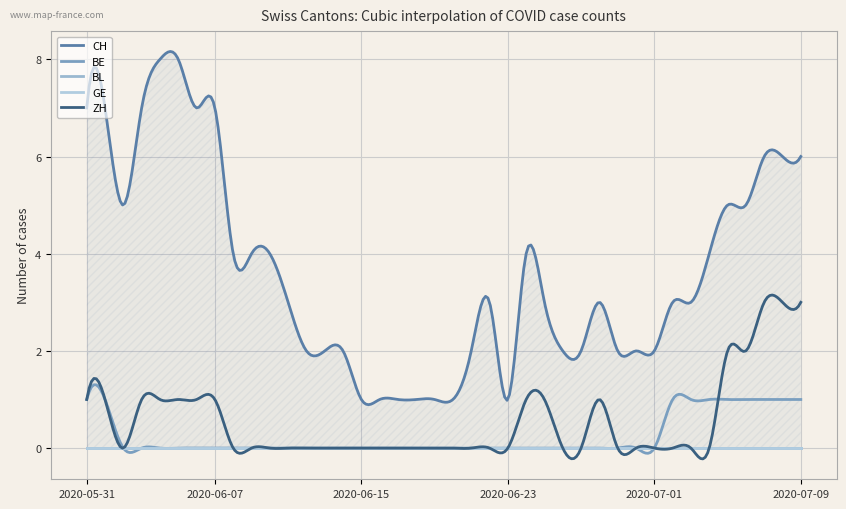

What is the highest value of the BE series?

1.3